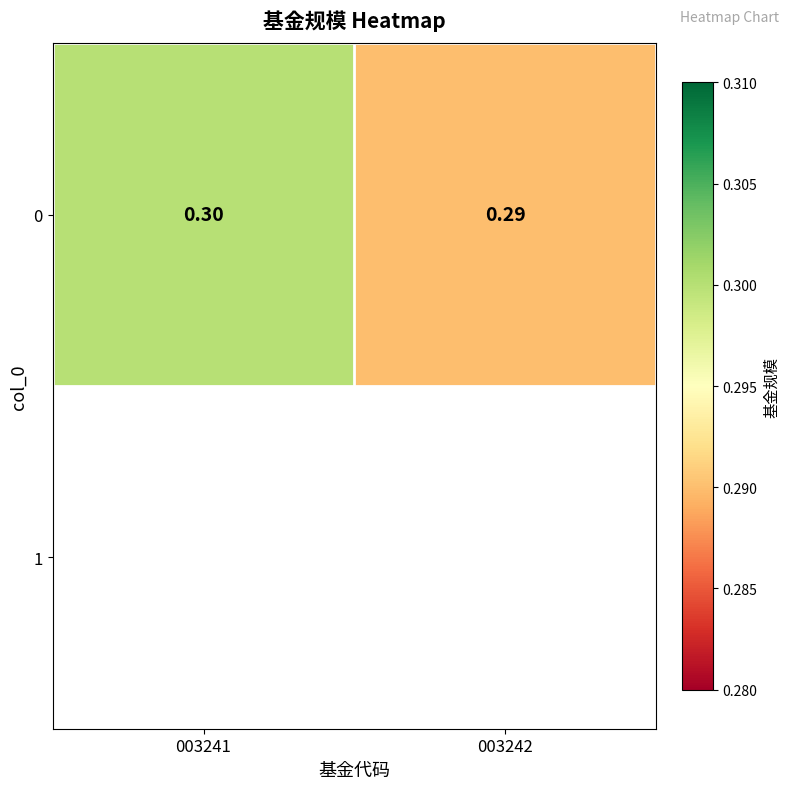

What is the smallest value displayed?

0.3